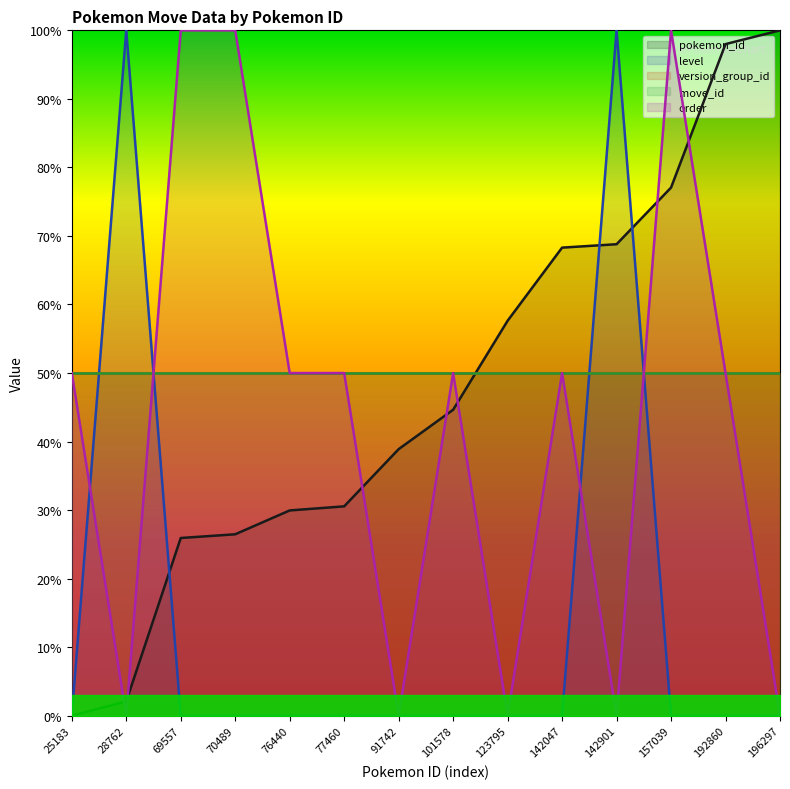

What is the difference between the pokemon_id values at 69557 and 91742?

13.0